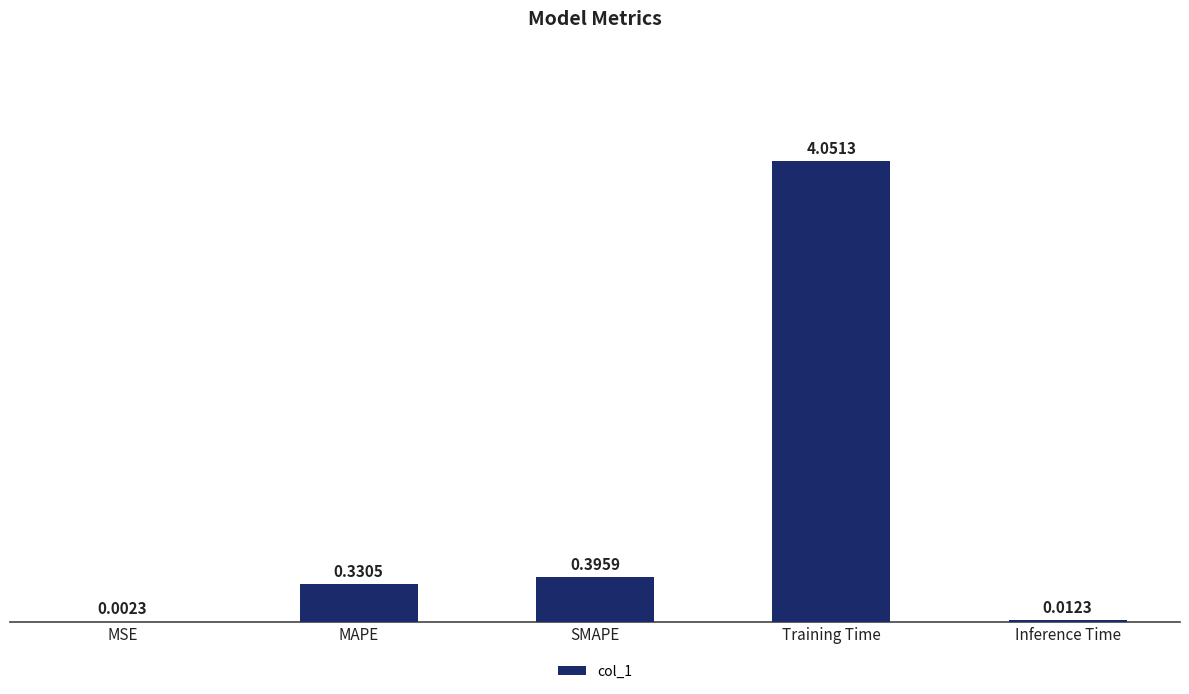

Which label corresponds to the largest value in the chart?

Training Time